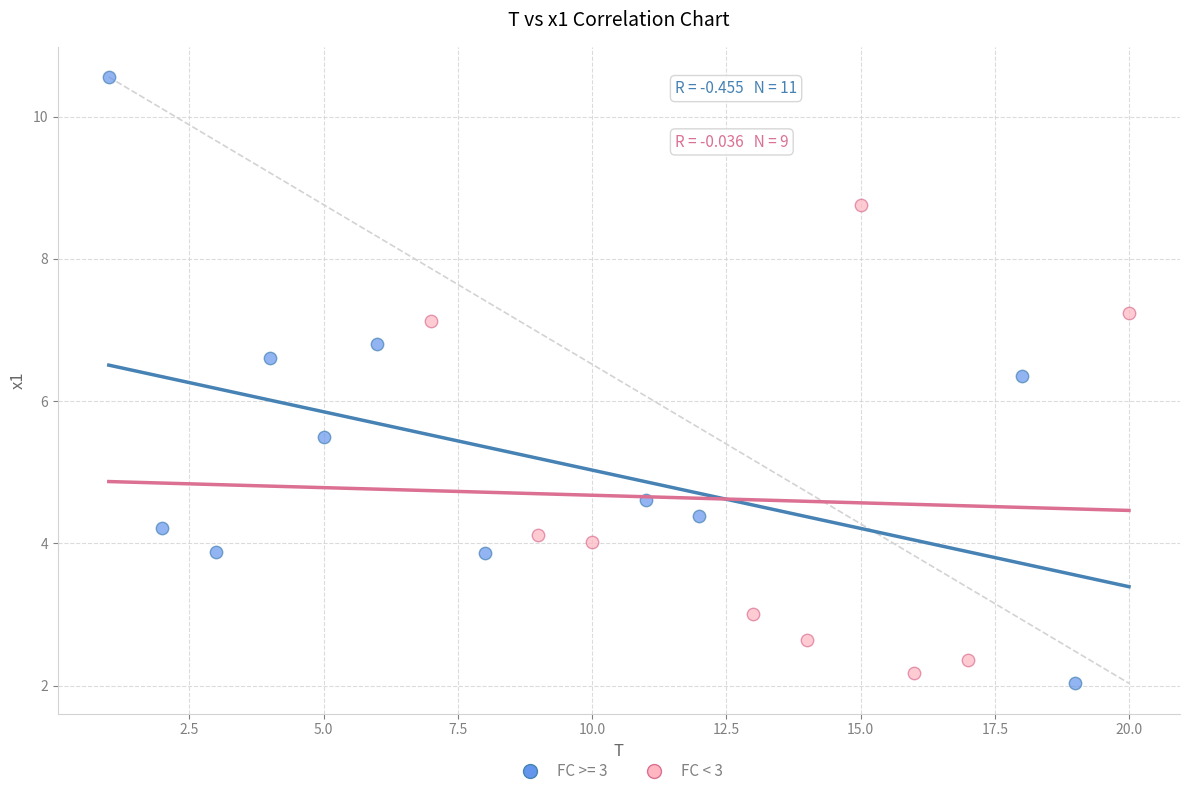

Which series contains the highest Y value?

FC >= 3